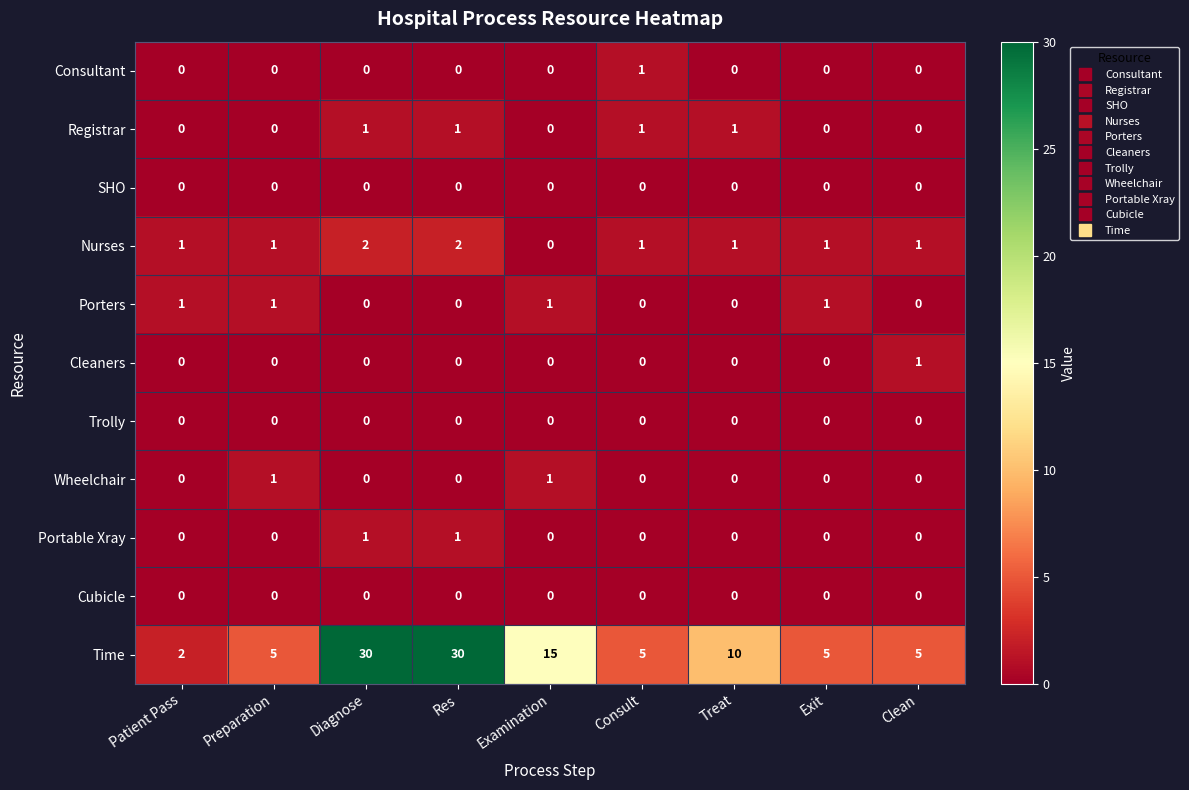

What is the total value across all series at Preparation?

8